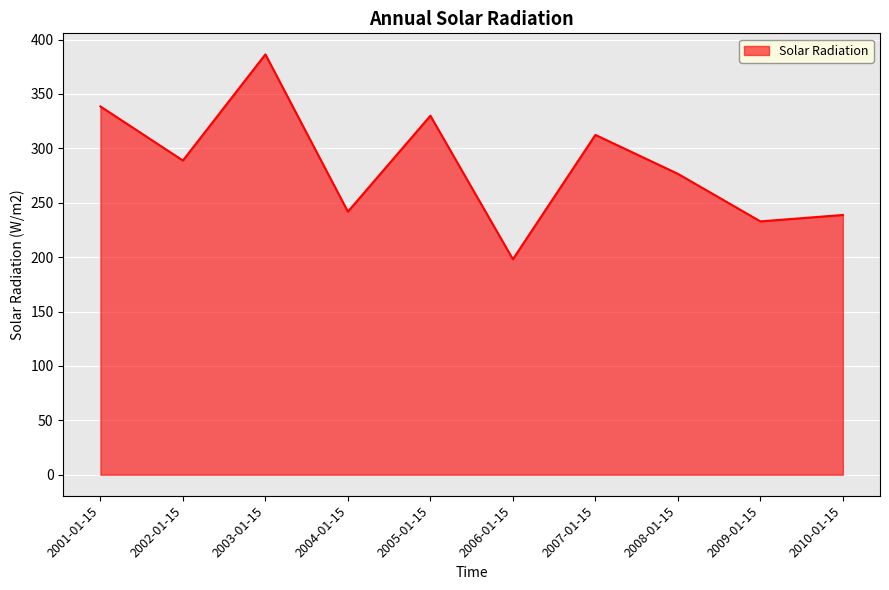

Which category has the lowest value across all series?

2006-01-15